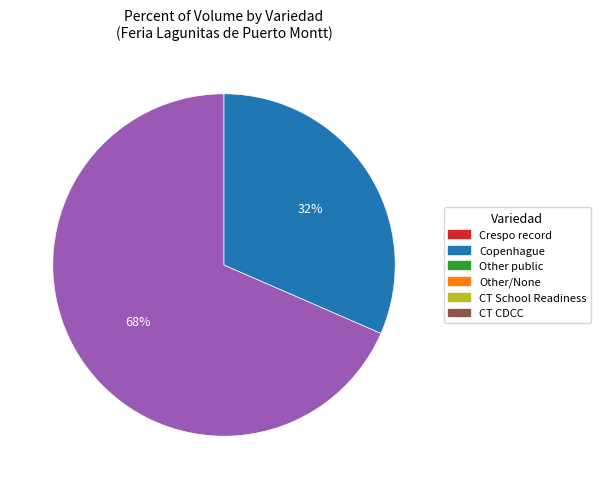

How many slices are in this pie chart?

2